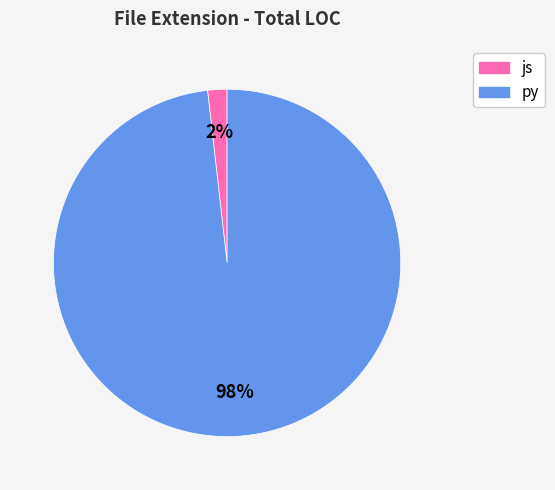

What is the smallest slice in the pie chart?

js